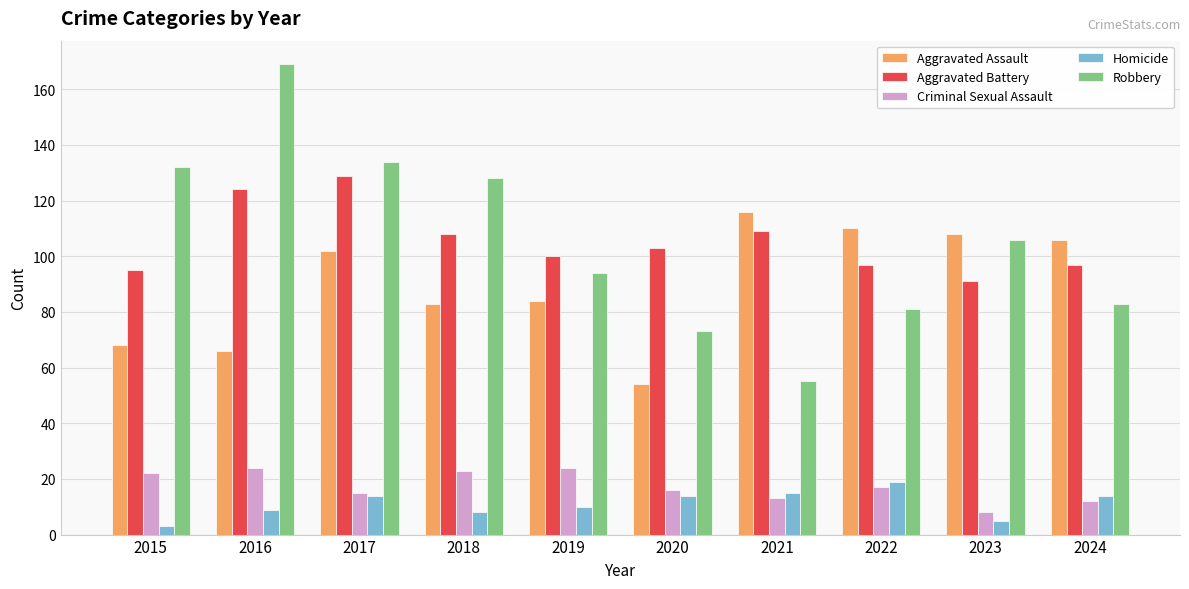

At 2018, list the series in order from smallest to largest.

Homicide, Criminal Sexual Assault, Aggravated Assault, Aggravated Battery, Robbery